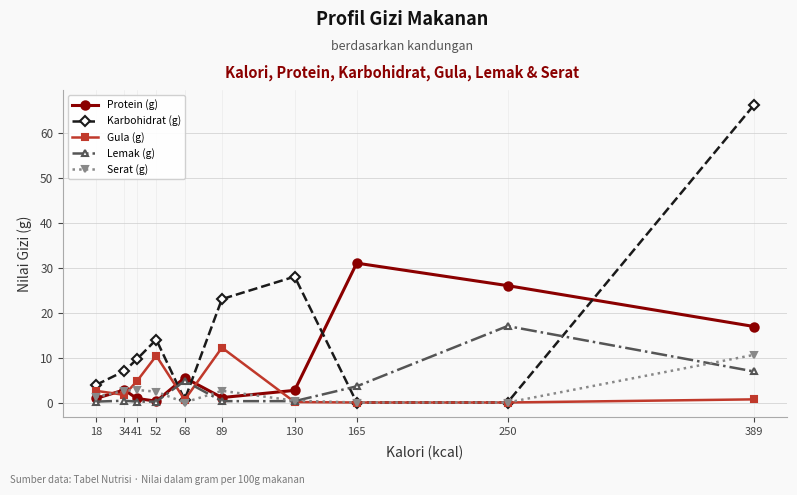

Does the chart display data point markers on the line(s)?

Yes